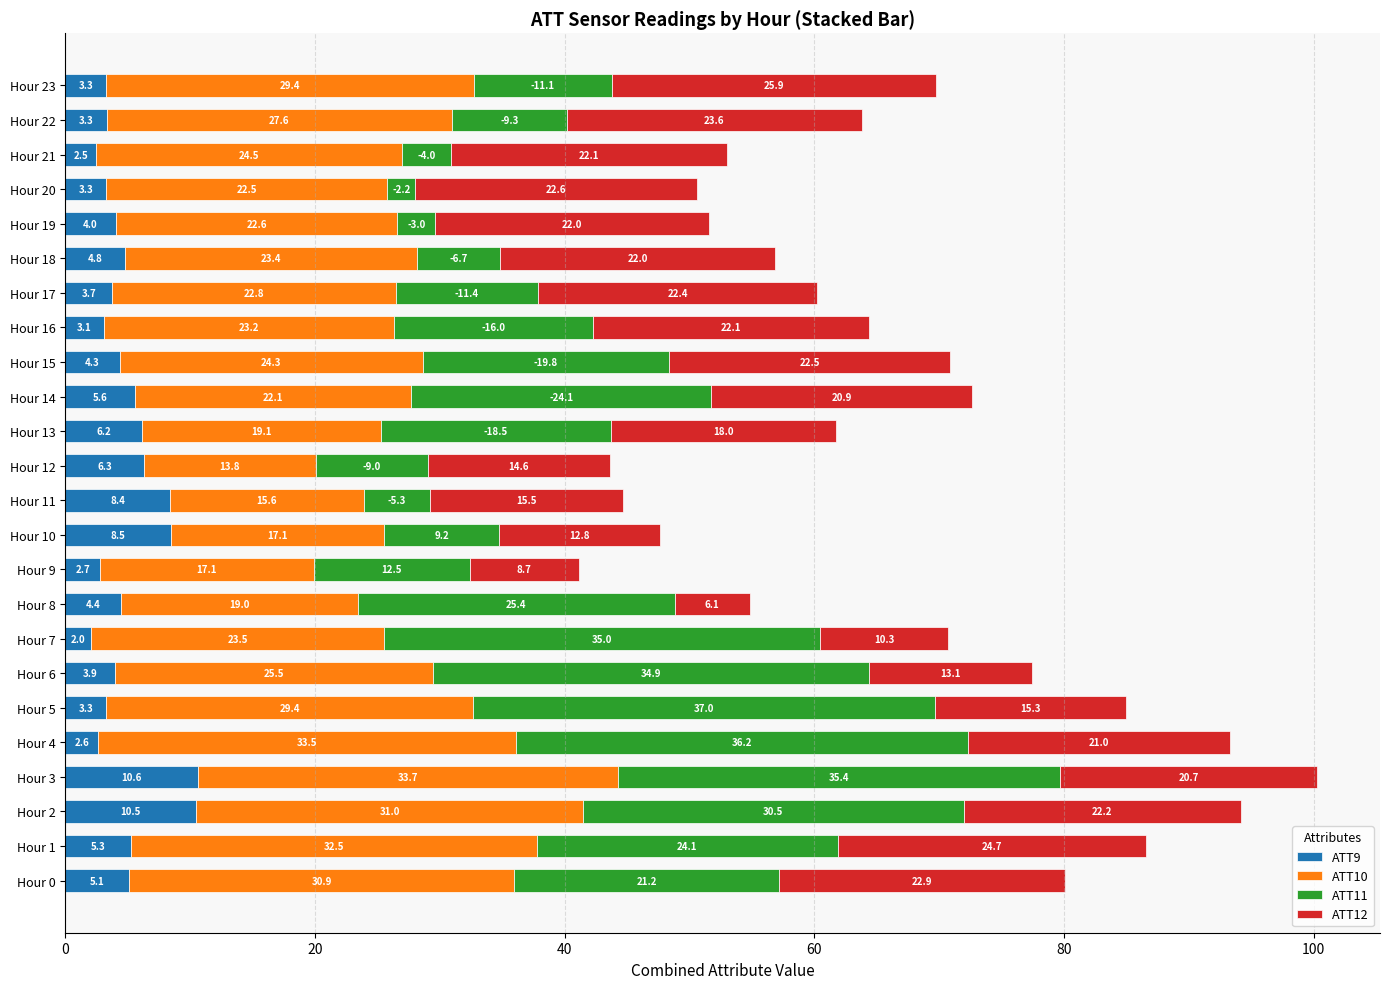

At which label is ATT9 closest to 6?

Hour 13